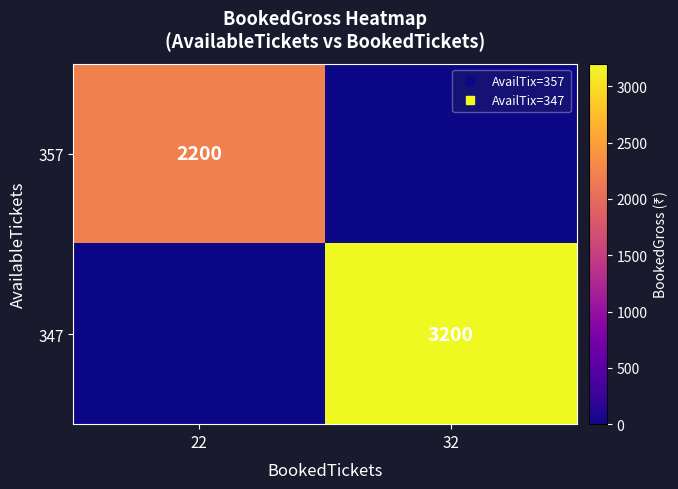

Between 32 and 22, which is larger?

22